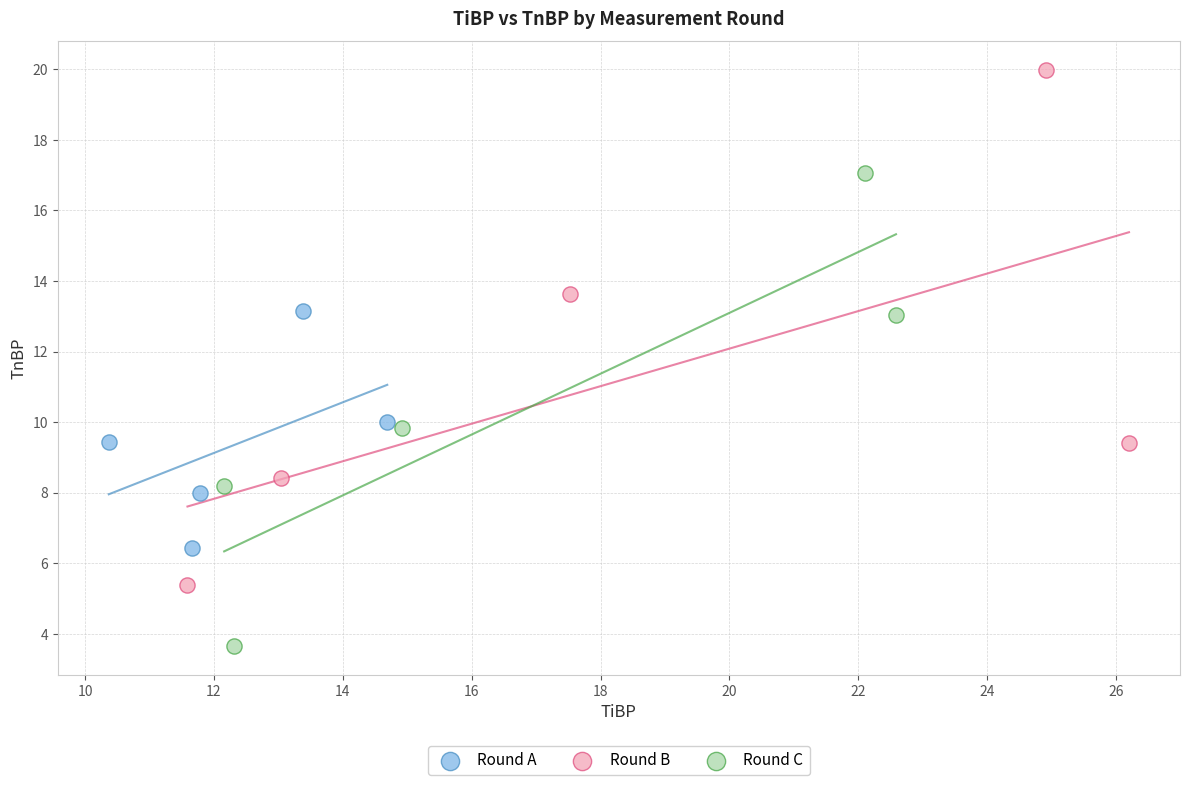

Which series reaches the minimum Y coordinate?

Round C